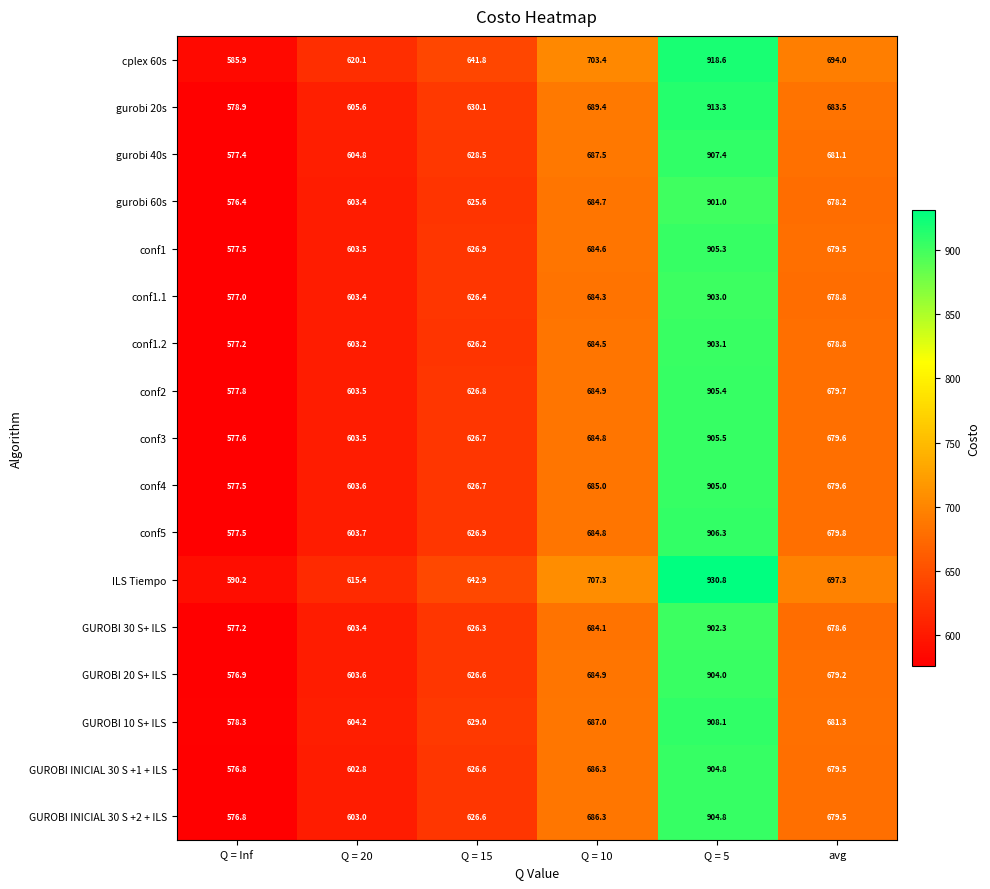

What is the difference between the second highest and minimum values in the GUROBI INICIAL 30 S +2 + ILS series?

109.5